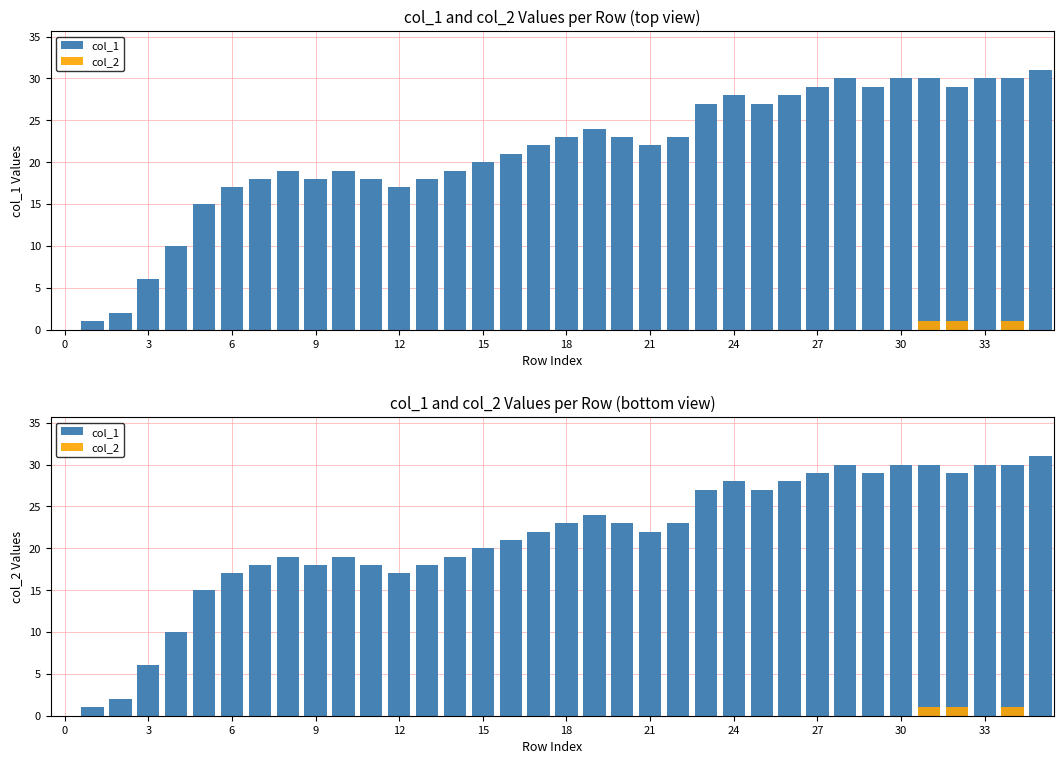

Does the chart contain stacked bars?

No